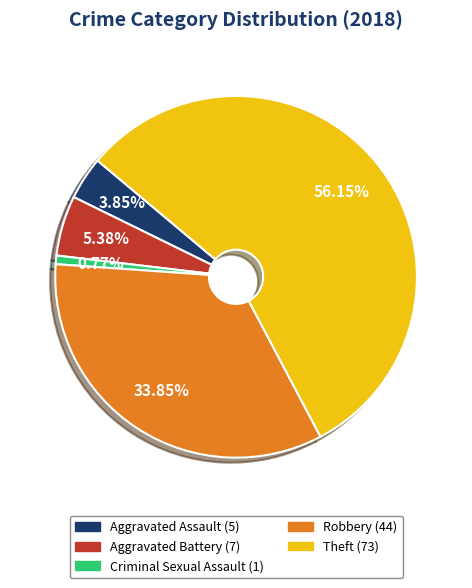

How many segments does this pie chart have?

5